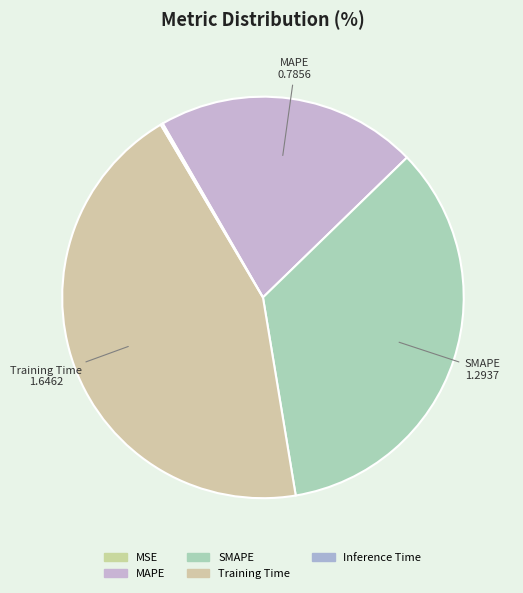

Is MAPE the majority of the pie?

No